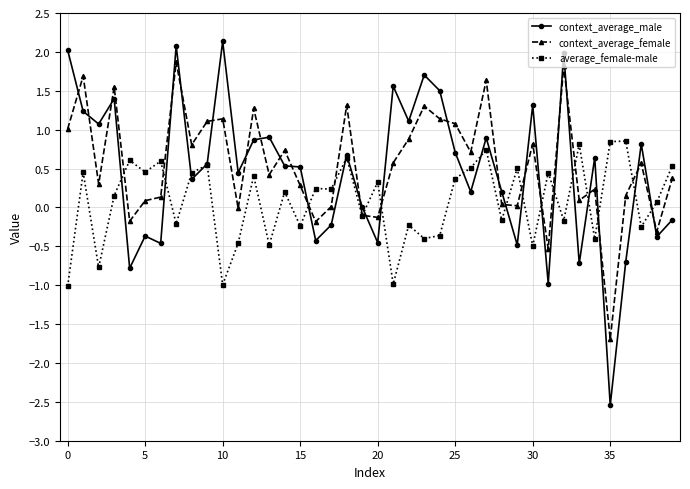

Count the number of data series in this chart.

3